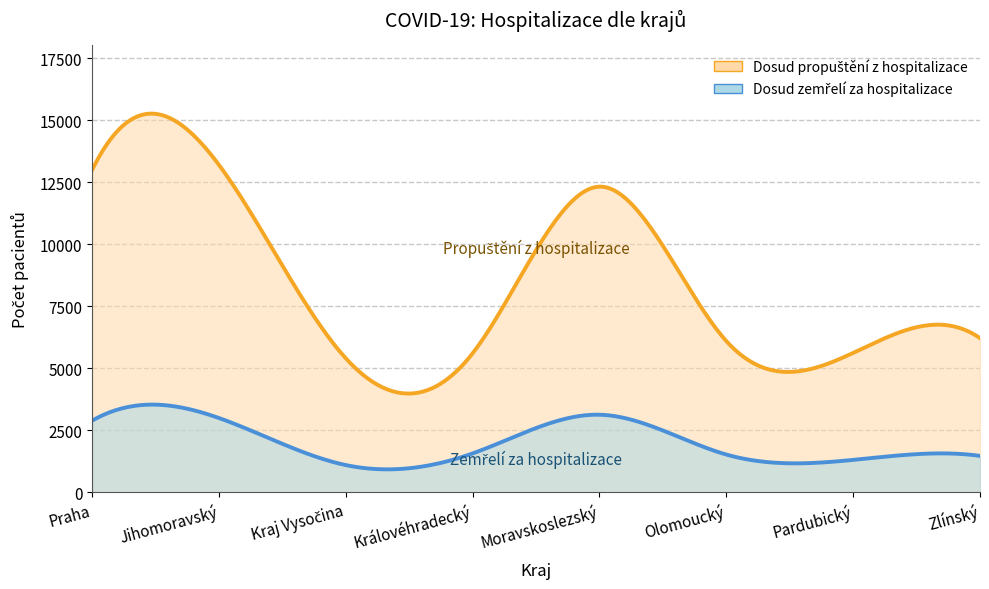

At which category does the chart reach its peak across all series?

Jihomoravský